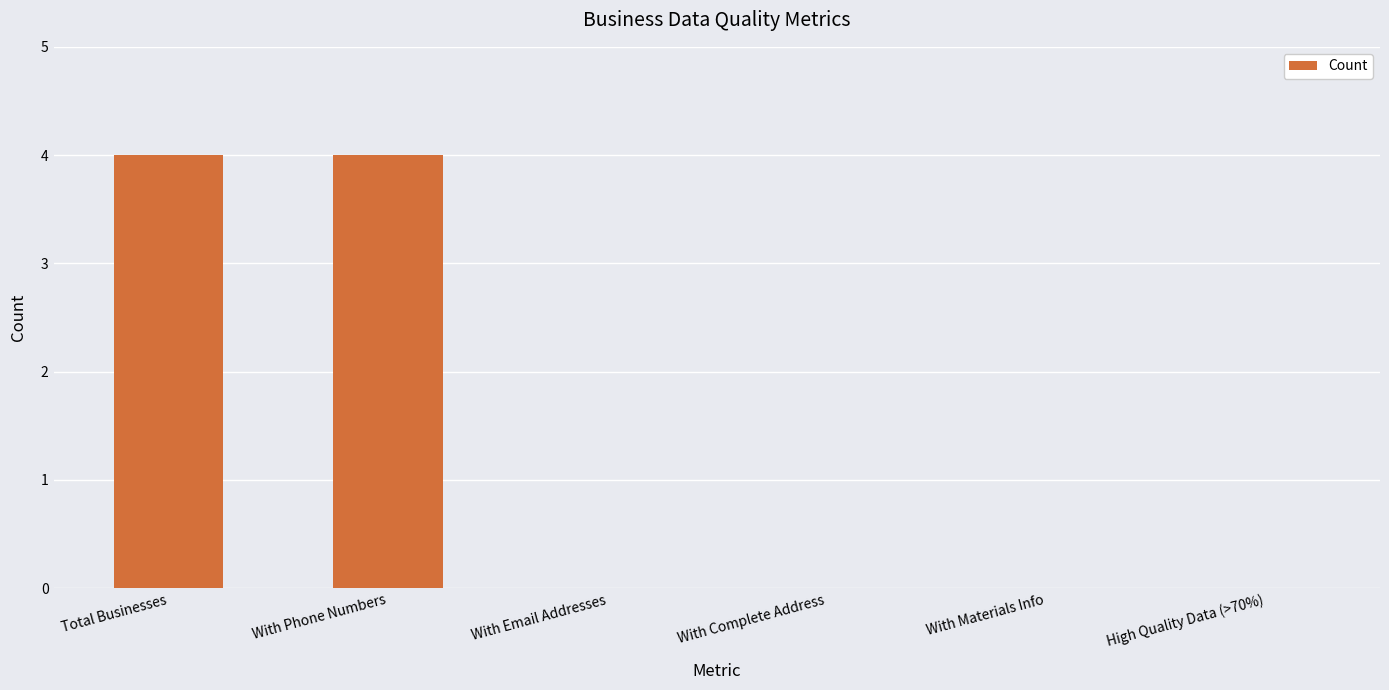

What is the greatest value displayed?

4